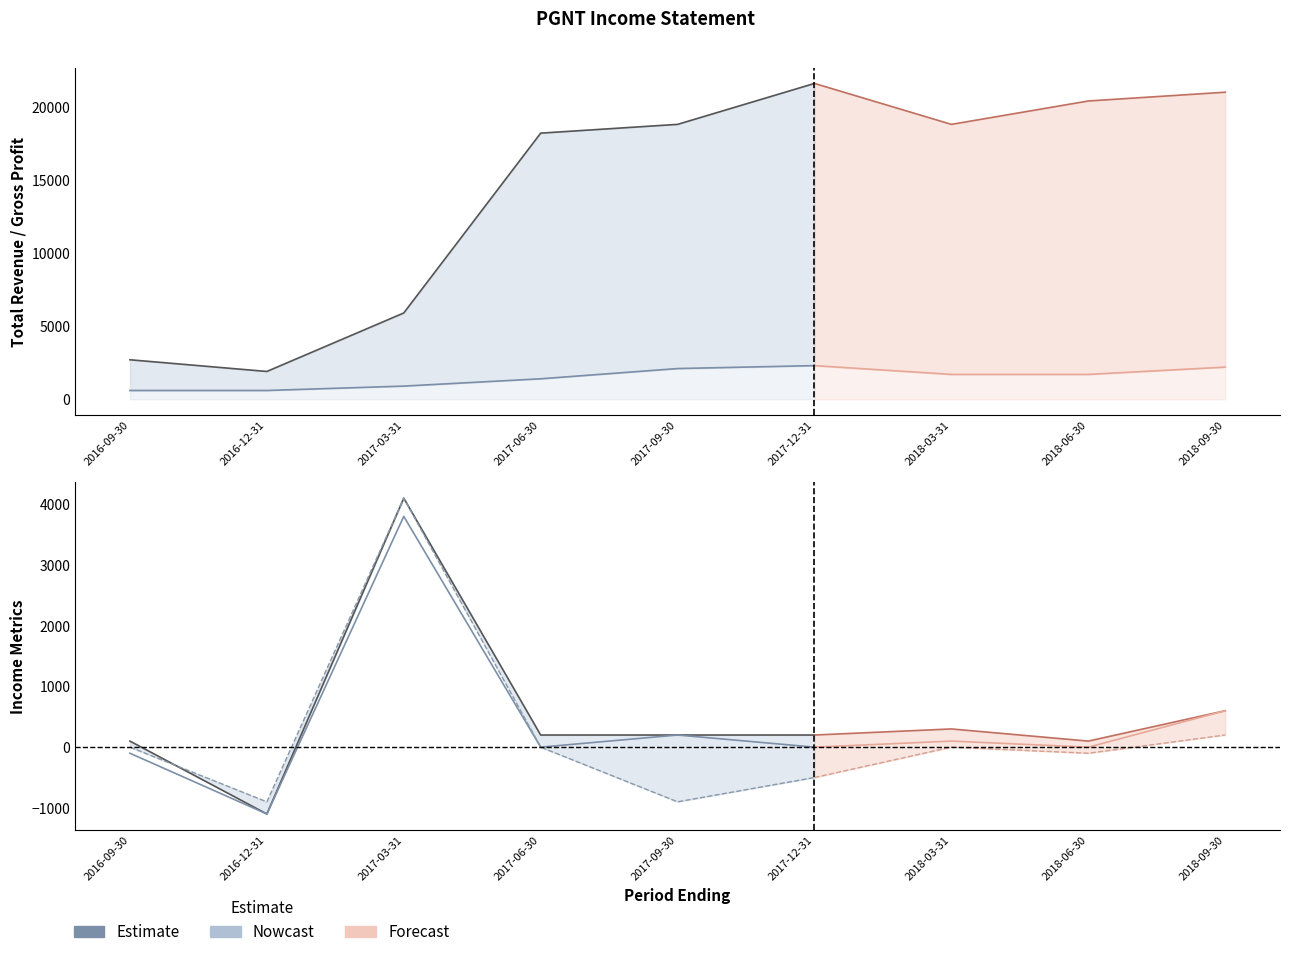

Reading left to right, list all the values displayed in this chart.

Total Revenue: 2016-09-30=2700	2016-12-31=1900	2017-03-31=5900	2017-06-30=18200	2017-09-30=18800	2017-12-31=21600	2018-03-31=18800	2018-06-30=20400	2018-09-30=21000
Gross Profit: 2016-09-30=600	2016-12-31=600	2017-03-31=900	2017-06-30=1400	2017-09-30=2100	2017-12-31=2300	2018-03-31=1700	2018-06-30=1700	2018-09-30=2200
Operating Income or Loss: 2016-09-30=-100	2016-12-31=-1100	2017-03-31=3800	2017-06-30=0	2017-09-30=200	2017-12-31=0	2018-03-31=100	2018-06-30=0	2018-09-30=600
Net Income: 2016-09-30=0	2016-12-31=-900	2017-03-31=4100	2017-06-30=0	2017-09-30=-900	2017-12-31=-500	2018-03-31=0	2018-06-30=-100	2018-09-30=200
Income Before Tax: 2016-09-30=0	2016-12-31=-1100	2017-03-31=4000	2017-06-30=100	2017-09-30=100	2017-12-31=100	2018-03-31=100	2018-06-30=-100	2018-09-30=500
Earnings Before Interest And Taxes: 2016-09-30=100	2016-12-31=-1100	2017-03-31=4100	2017-06-30=200	2017-09-30=200	2017-12-31=200	2018-03-31=300	2018-06-30=100	2018-09-30=600